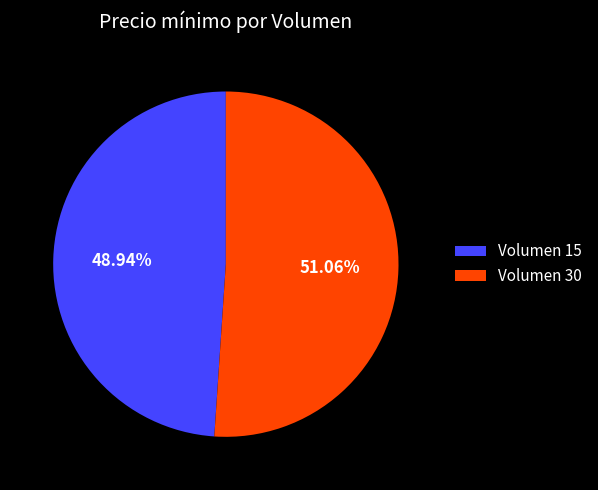

Rank the categories by value from highest to lowest.

Volumen 30, Volumen 15